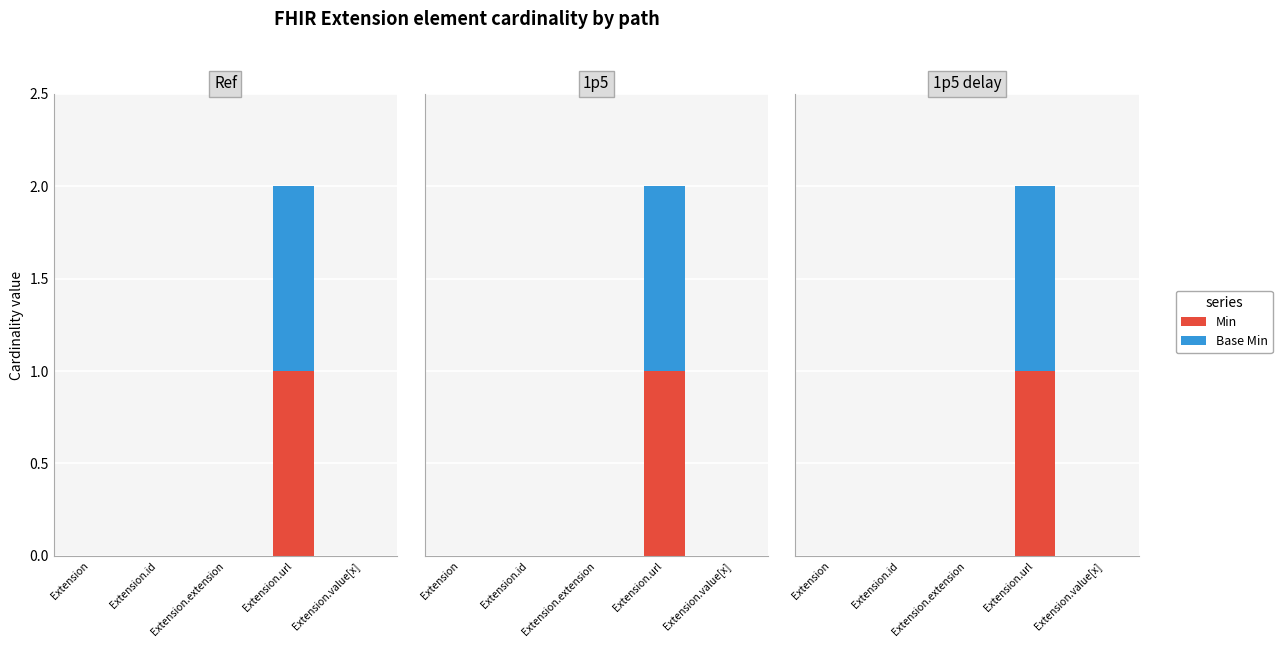

Reading right to left, transcribe all the data shown in this chart.

Min: Extension.value[x]=0	Extension.url=1	Extension.extension=0	Extension.id=0	Extension=0
Base Min: Extension.value[x]=0	Extension.url=1	Extension.extension=0	Extension.id=0	Extension=0